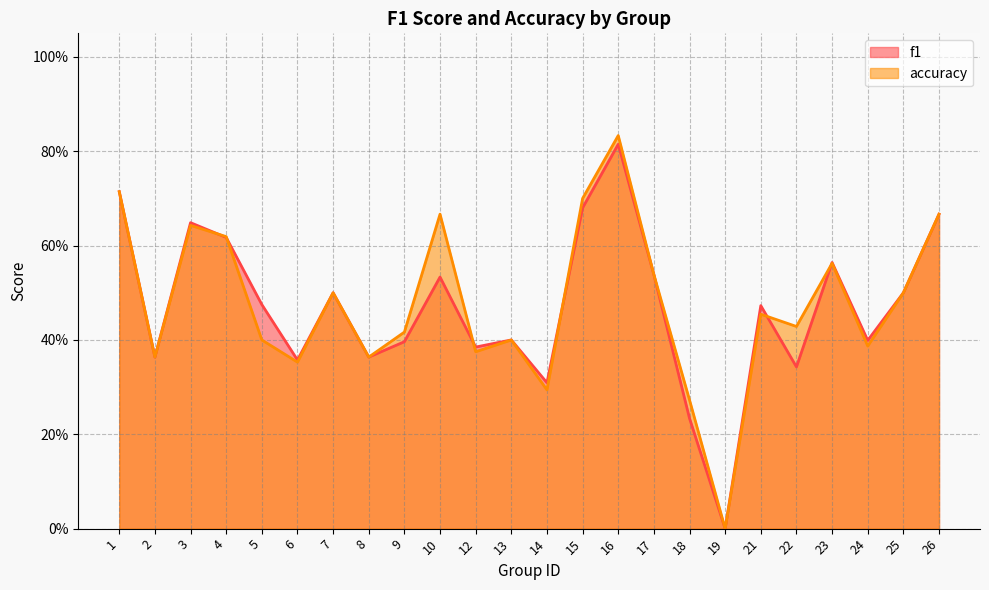

List the series in order of their peak value, lowest first.

f1, accuracy